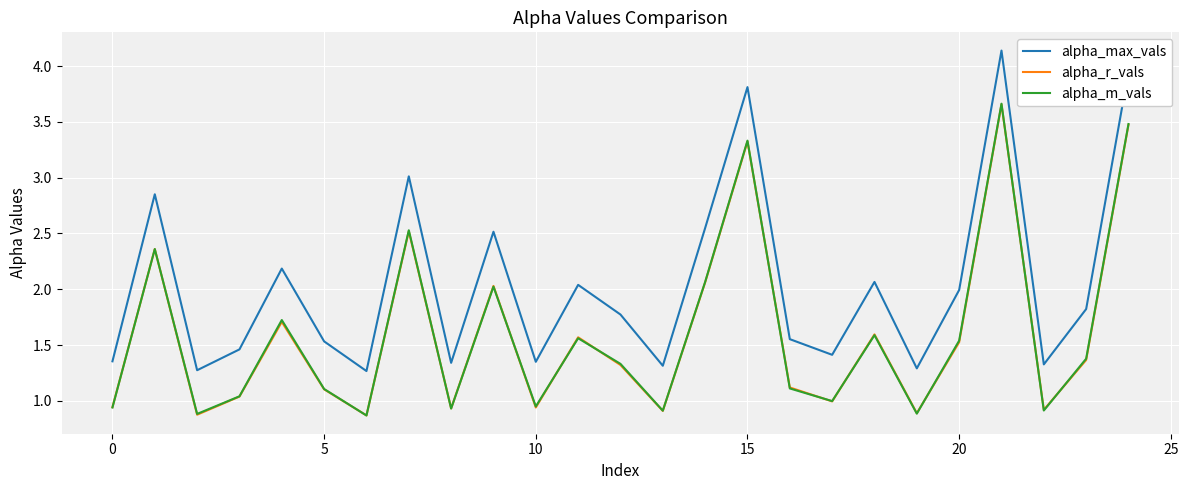

True or false: alpha_max_vals and alpha_m_vals intersect in this chart.

False